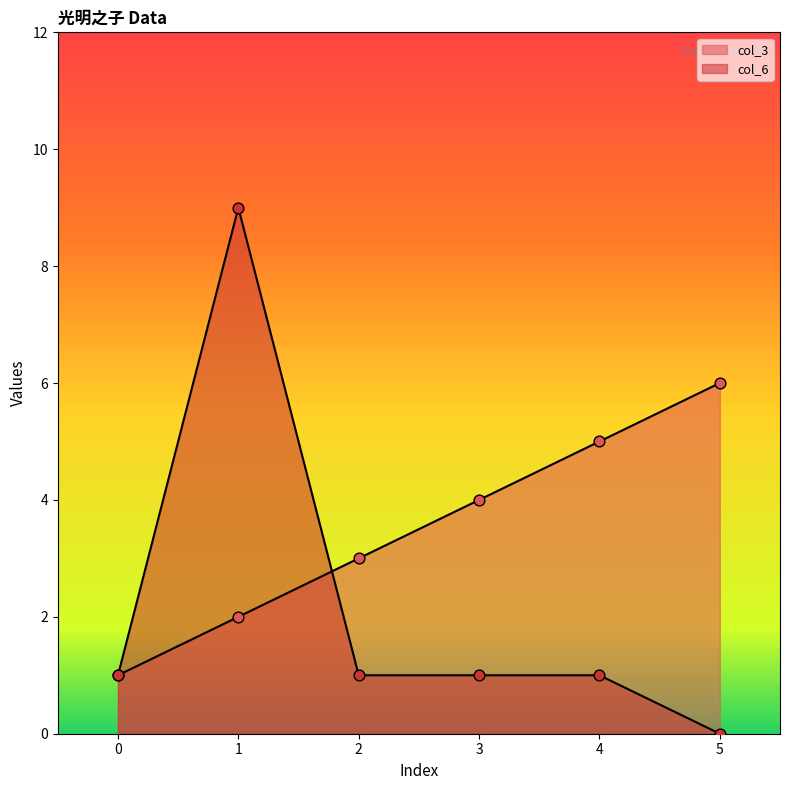

Which series contains the highest Y value?

col_6